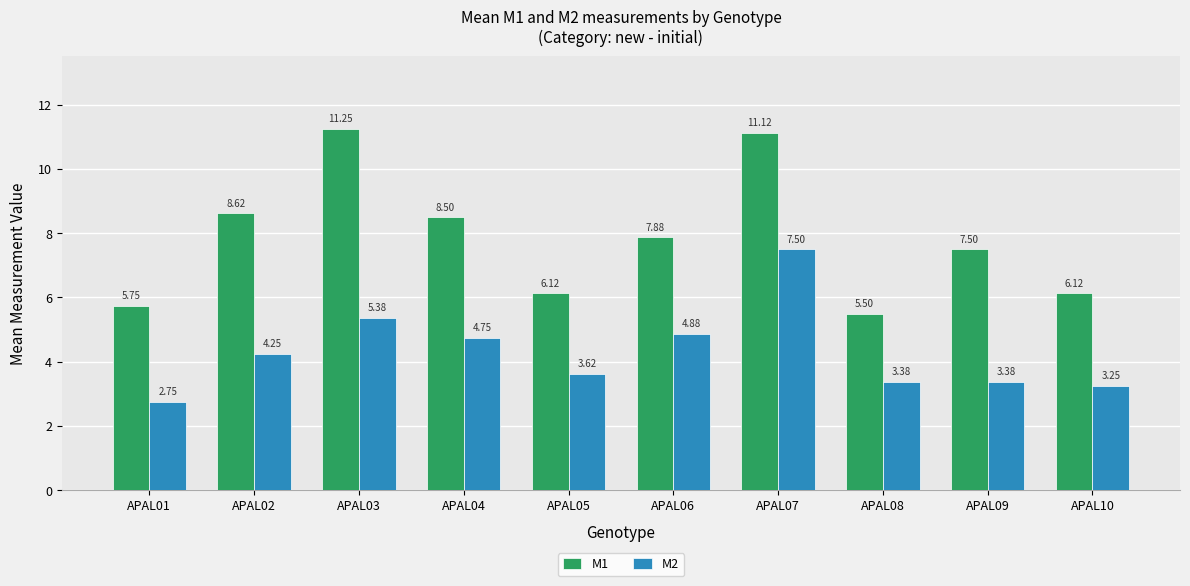

At which label does M1 reach its peak?

APAL03